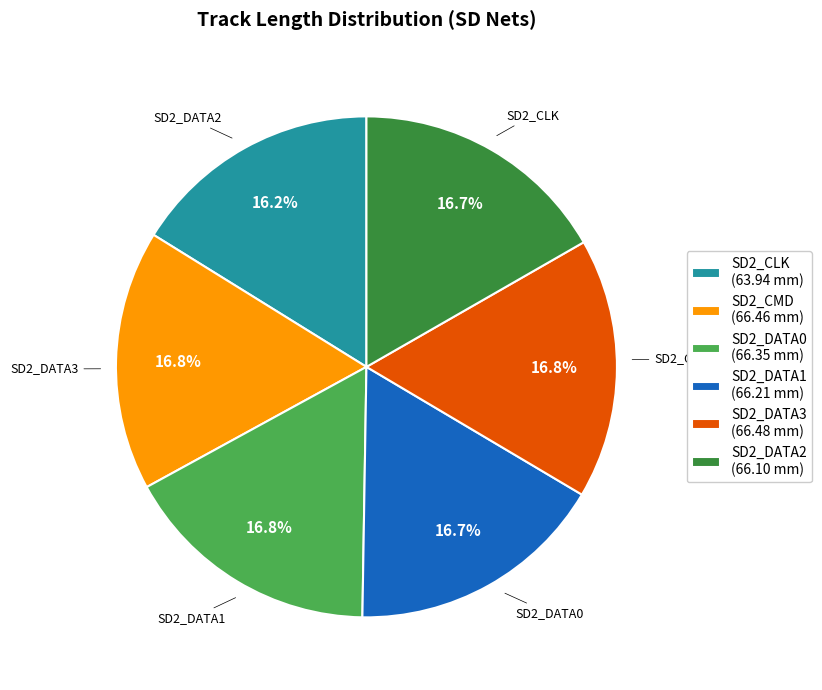

Rank the categories by value from highest to lowest.

SD2_DATA3, SD2_CMD, SD2_DATA0, SD2_DATA1, SD2_DATA2, SD2_CLK